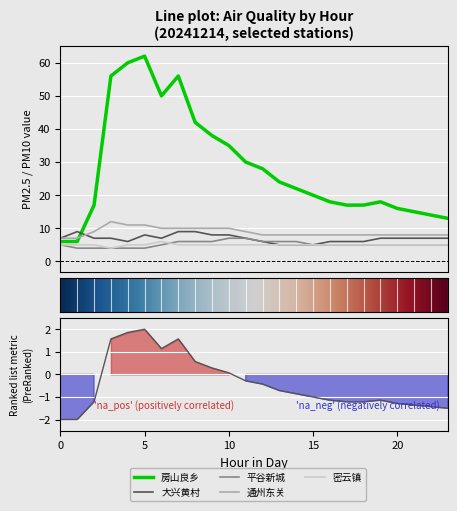

How many data points in 通州东关 are above 8?

10